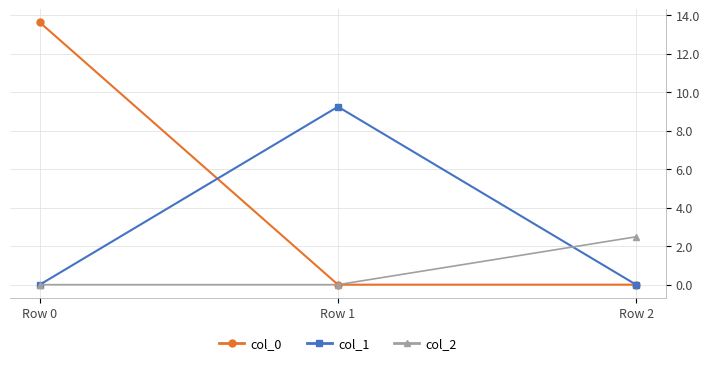

Which series has the widest spread of values?

col_0